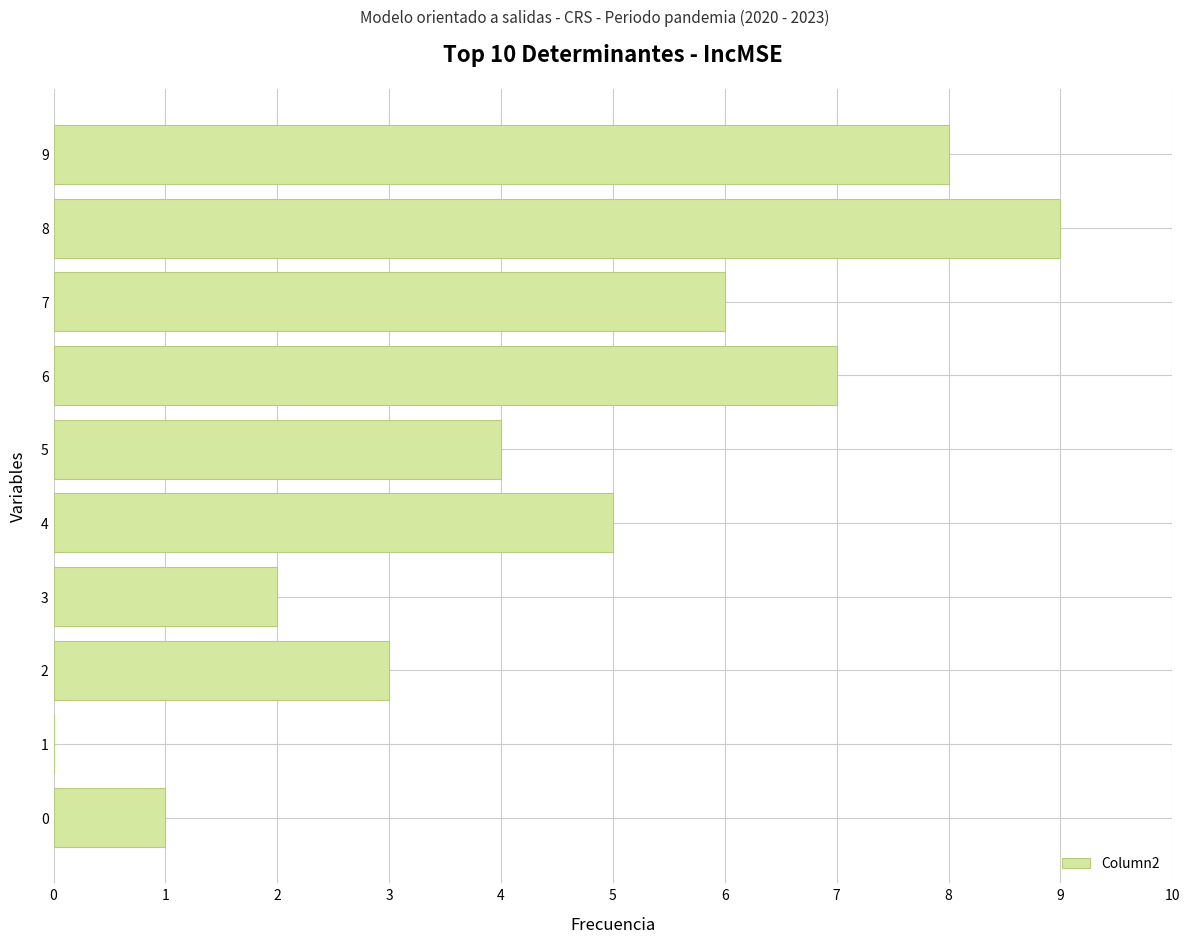

How many distinct data groups are displayed?

1